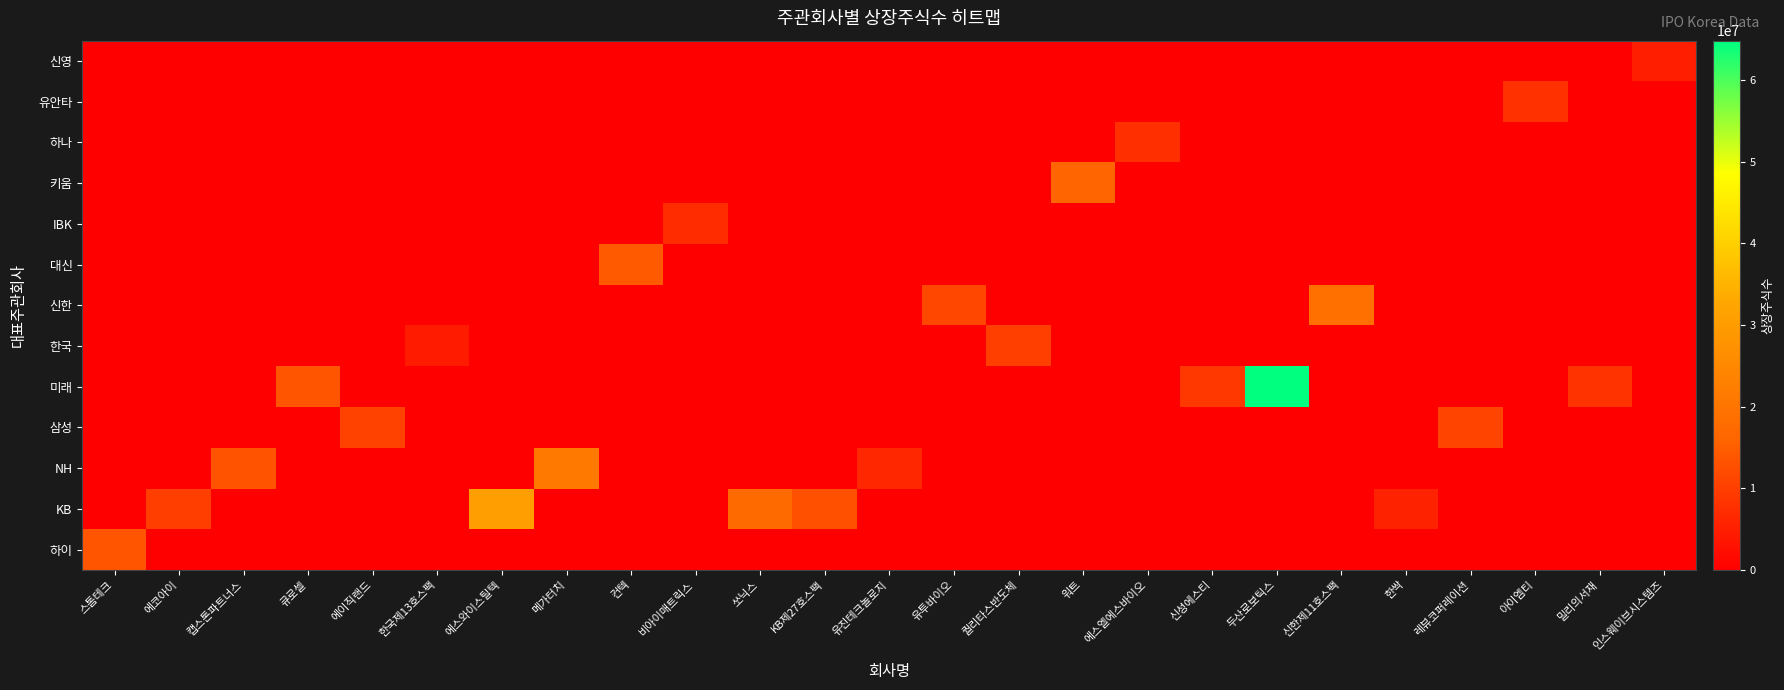

How many distinct data groups are displayed?

13